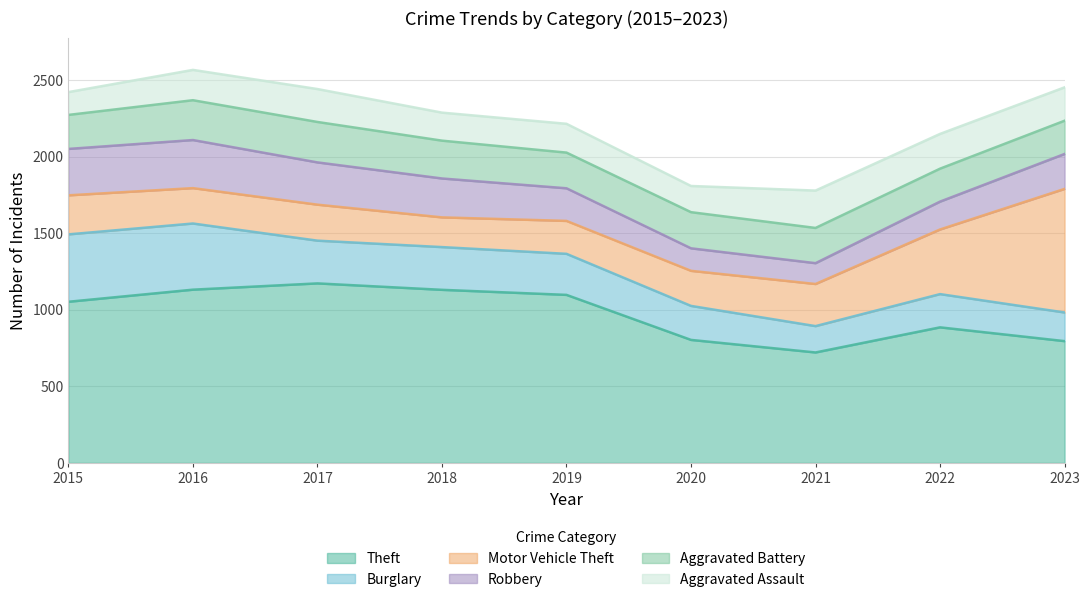

Reading right to left, extract all data points from this chart.

Theft: 795	885	721	803	1097	1130	1172	1131	1052
Burglary: 187	217	172	222	268	279	279	432	440
Motor Vehicle Theft: 807	422	275	229	215	194	235	231	255
Robbery: 228	182	136	147	213	254	276	314	303
Aggravated Battery: 217	215	230	236	233	247	264	260	222
Aggravated Assault: 218	227	244	171	188	183	215	198	149